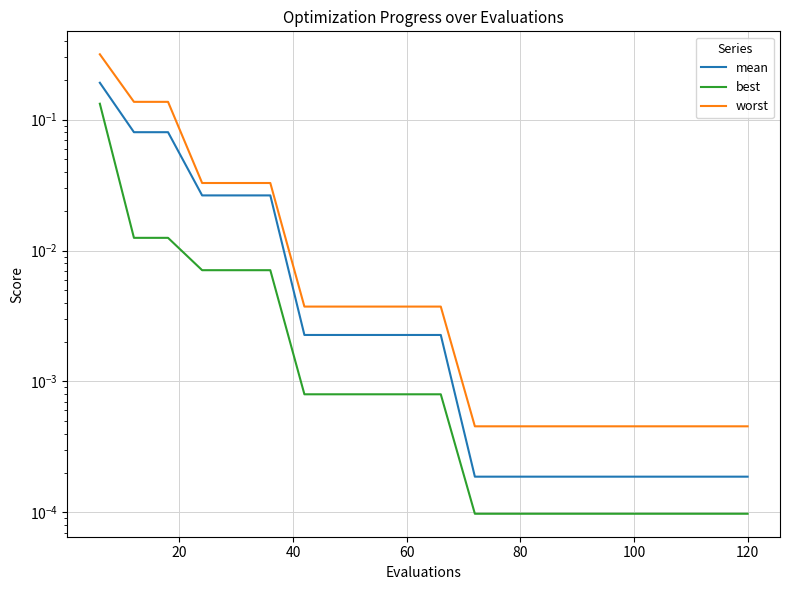

Rank the series by their average value, from lowest to highest.

best, mean, worst